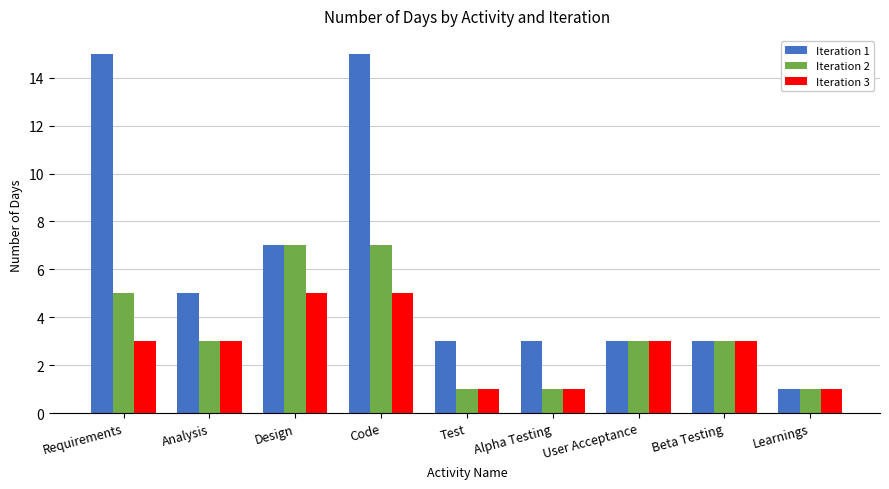

Is the value of Iteration 2 at Beta Testing greater than the value of Iteration 3 at Test?

Yes